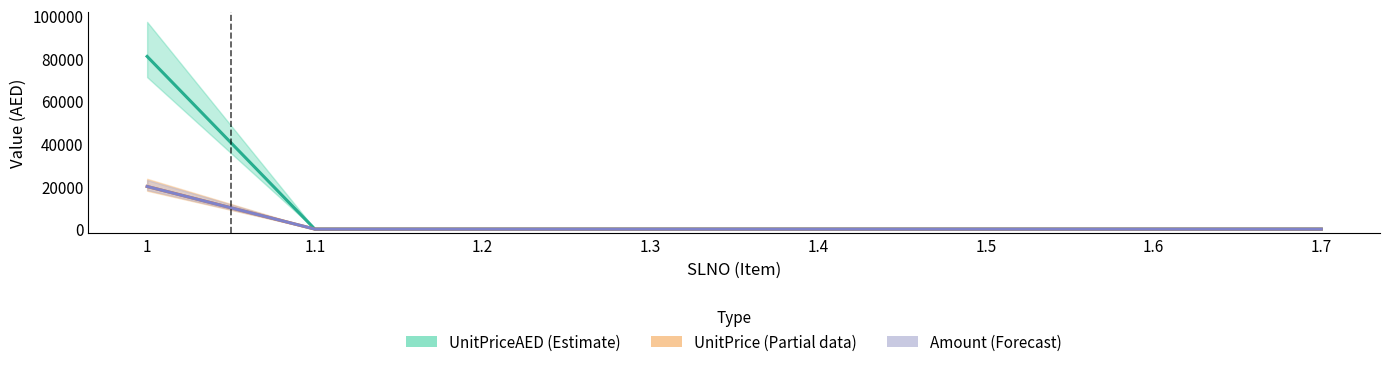

How many distinct data groups are displayed?

3